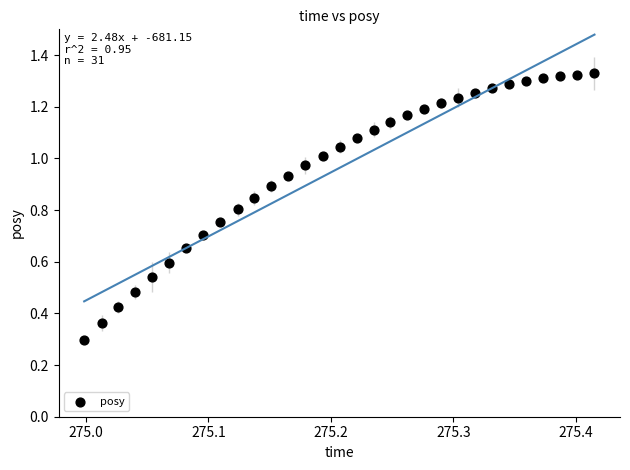

What Y value in the scatter plot is closest to 0?

0.3